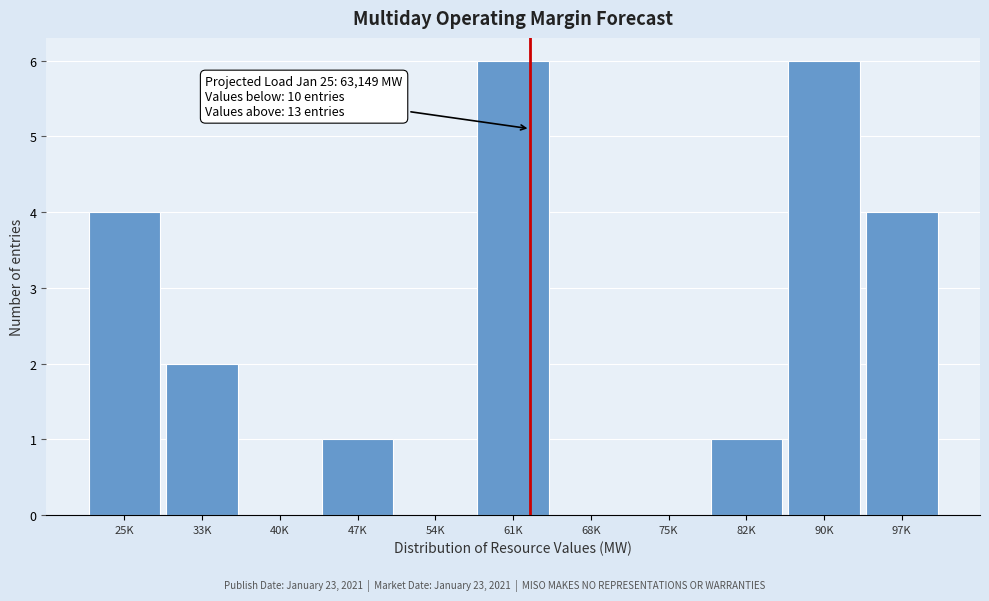

Reading right to left, transcribe all the data shown in this chart.

97K=4	90K=6	82K=1	75K=0	68K=0	61K=6	54K=0	47K=1	40K=0	33K=2	25K=4